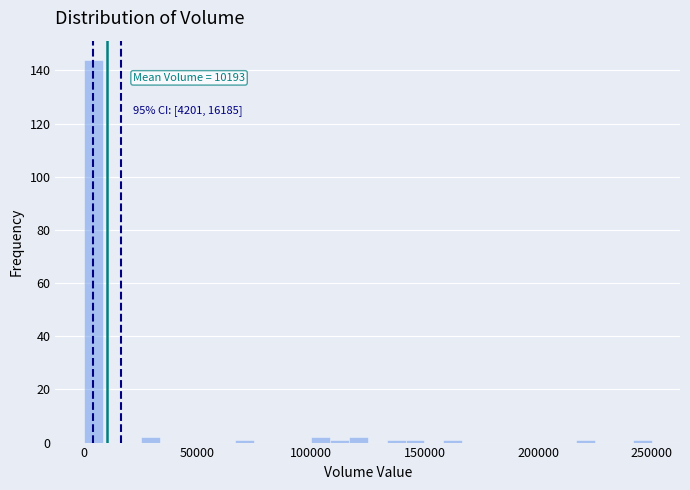

Read against the x-axis, roughly where is the centre of the tallest bar?

5000